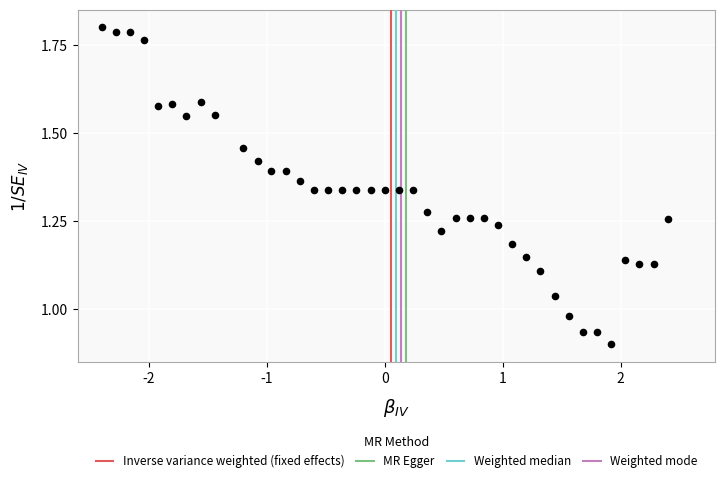

What is the range of X values (max minus min)?

4.8